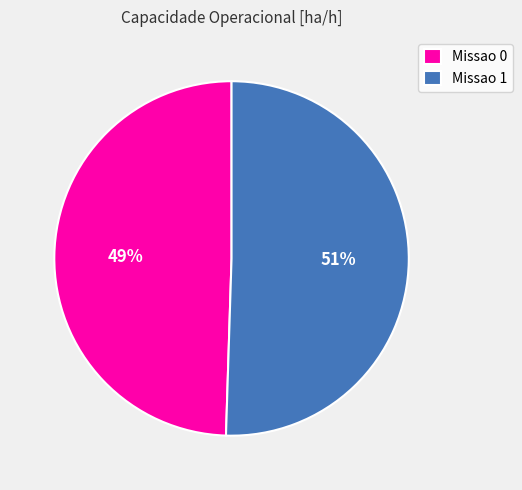

The Missao 0 slice represents 49% of the pie. True or false?

True